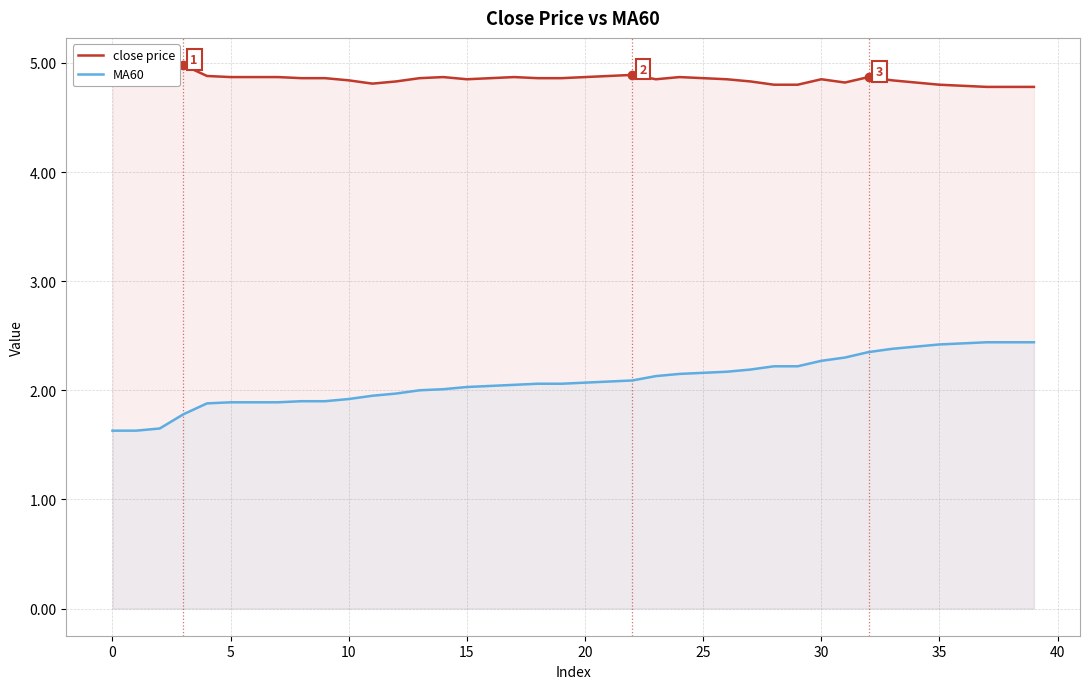

At which label does MA60 reach its peak?

37